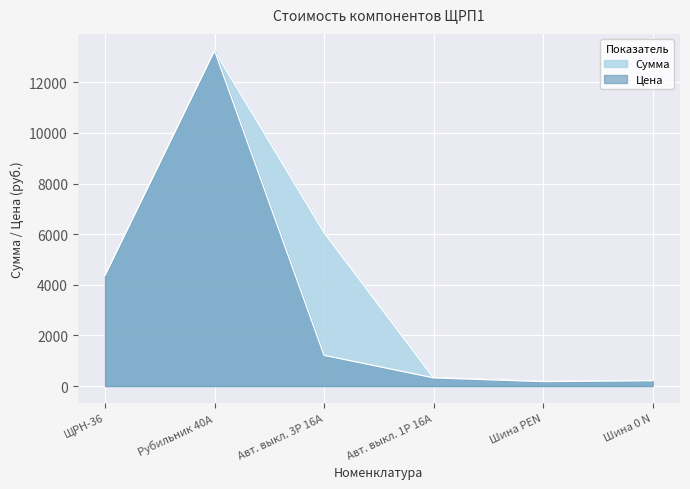

Count the number of data series in this chart.

2